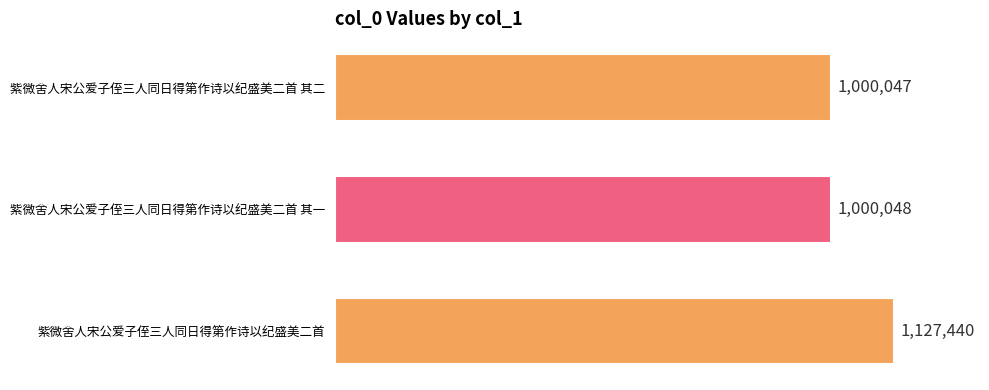

Does the chart contain any negative values?

No